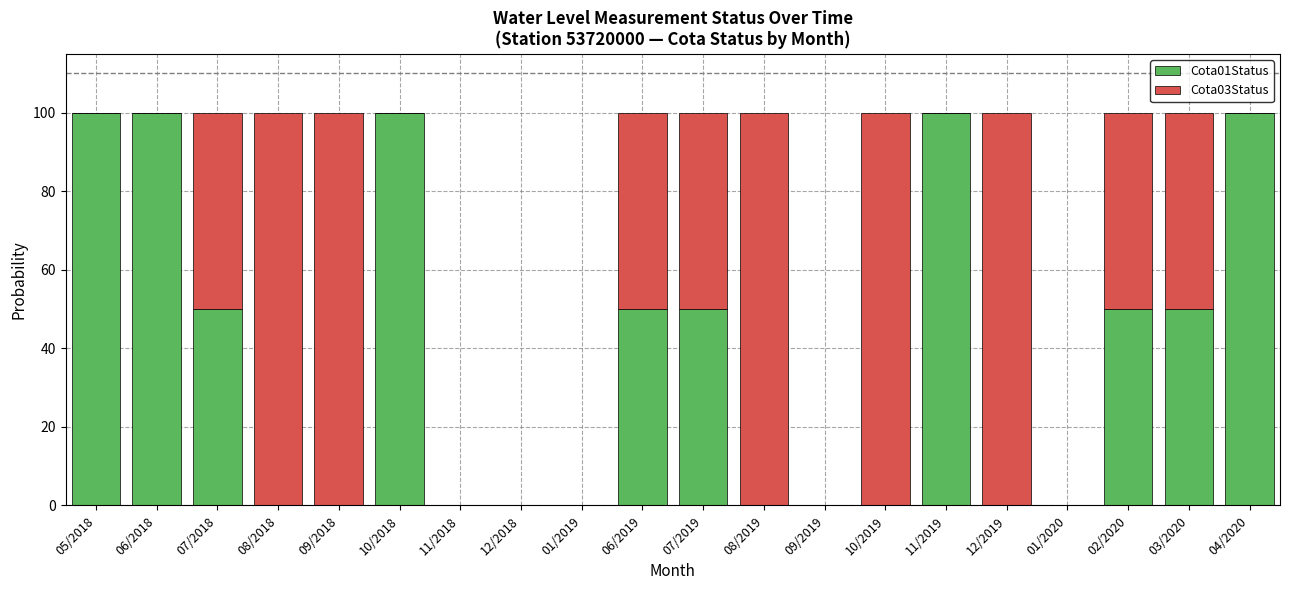

What is the total value across all series at 09/2018?

100